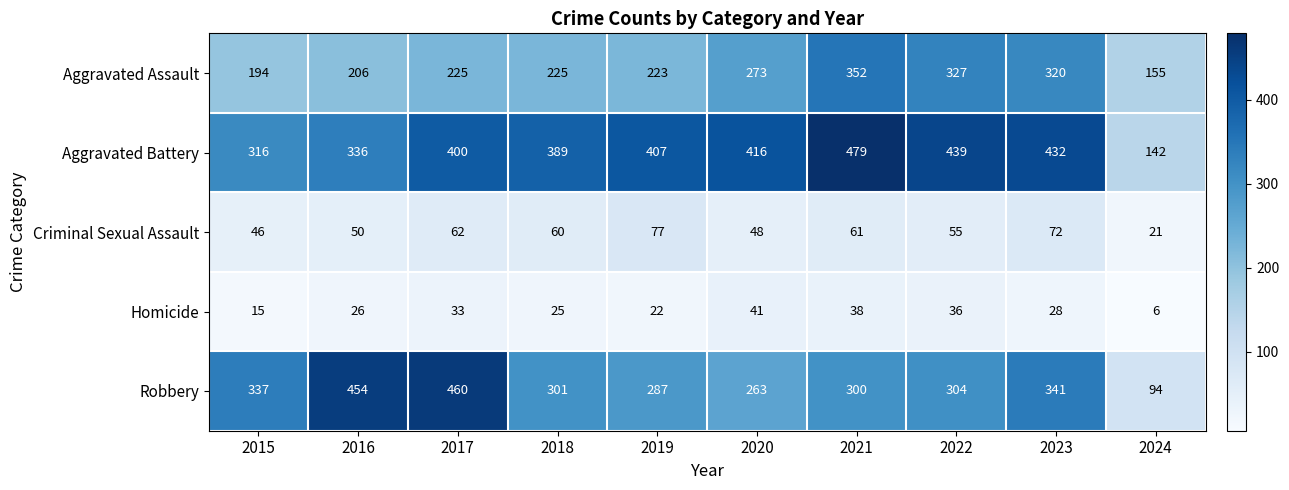

Count the number of data series in this chart.

5